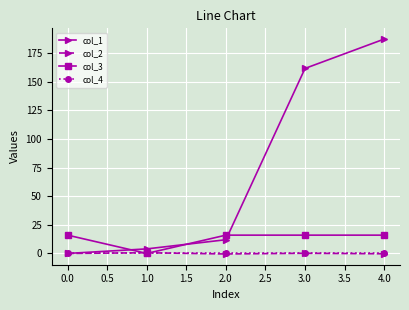

The value of col_3 at 0.0 is 16.0. True or false?

True